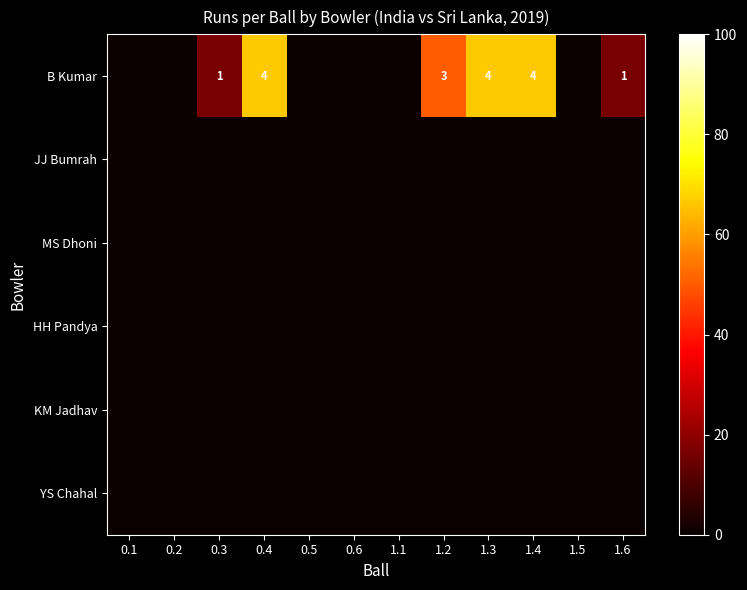

Which series has the largest total across all categories?

B Kumar